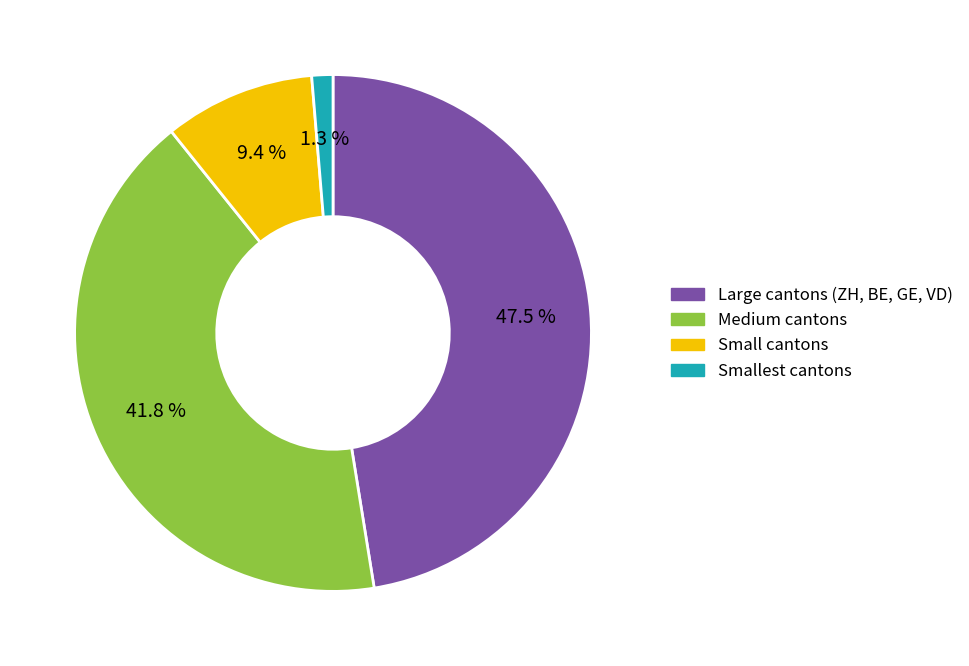

Is there a majority slice in this chart?

No